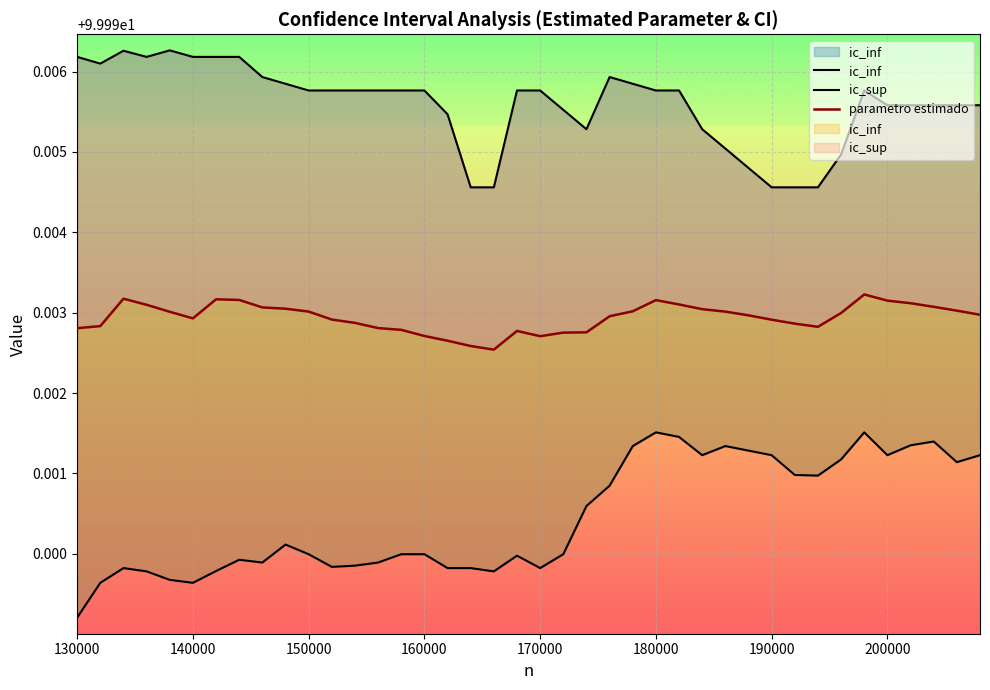

True or false: ic_sup and parametro estimado cross at least once.

False